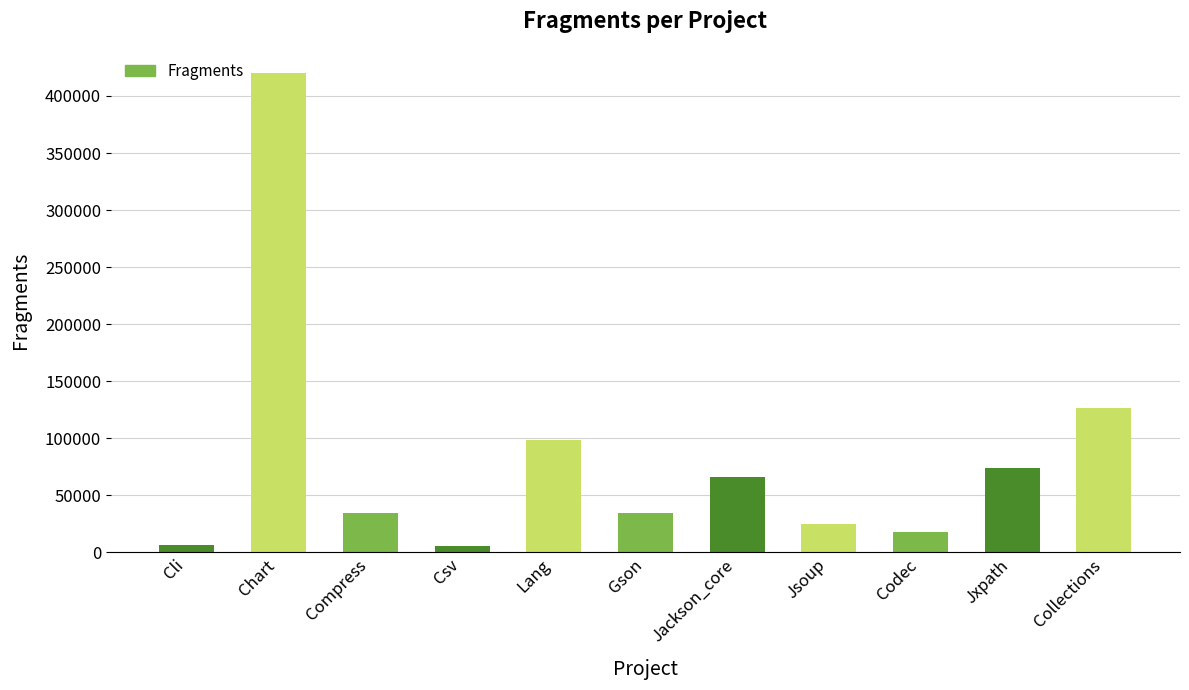

True or false: the data shows 98156 at Lang.

True